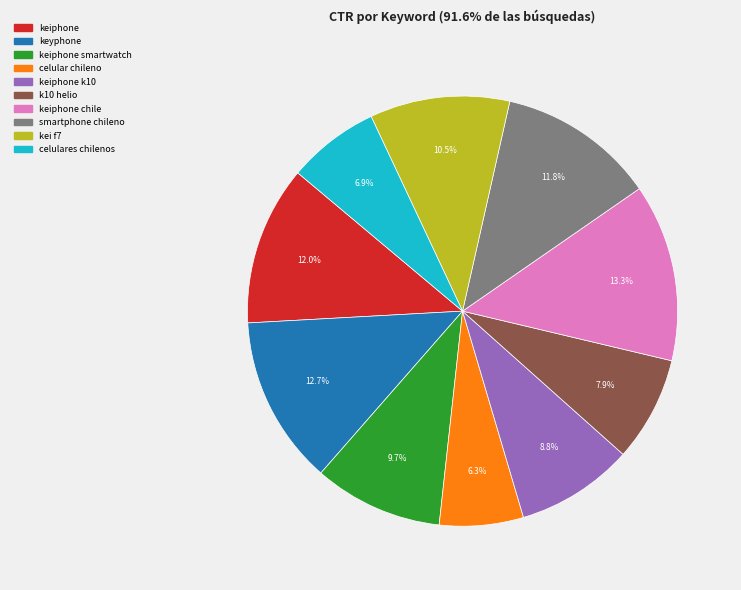

Is there a majority slice in this chart?

No